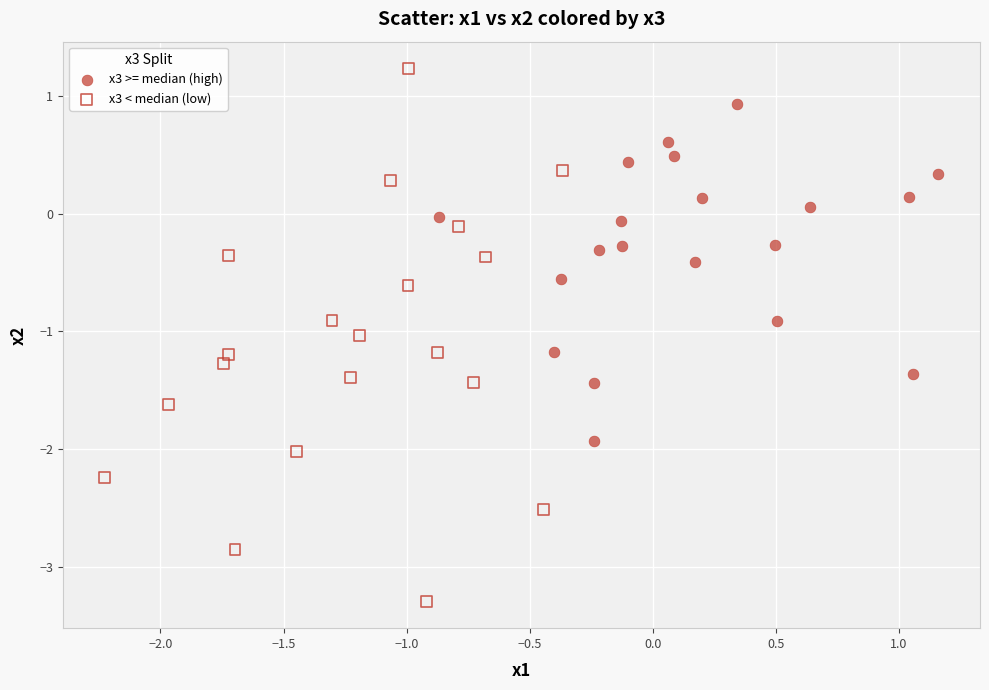

Which series contains the highest Y value?

x3 < median (low)